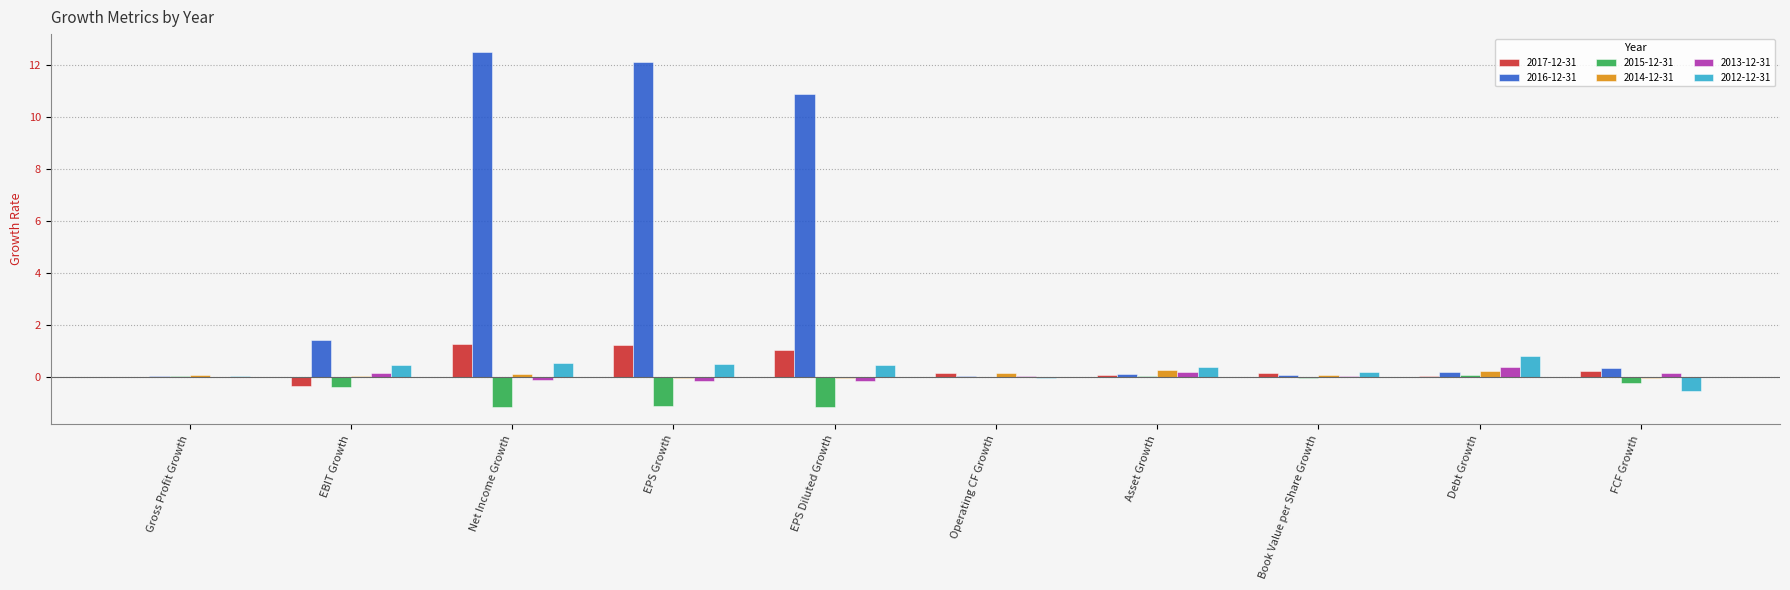

How many data points does each series have?

10